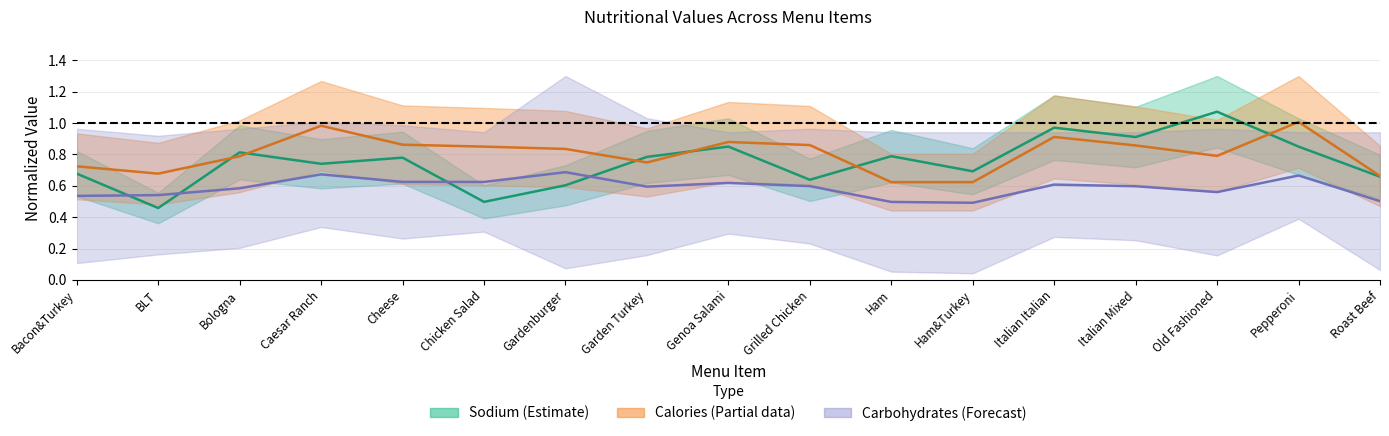

What is the difference between the calories_mid values at Pepperoni and Genoa Salami?

0.1